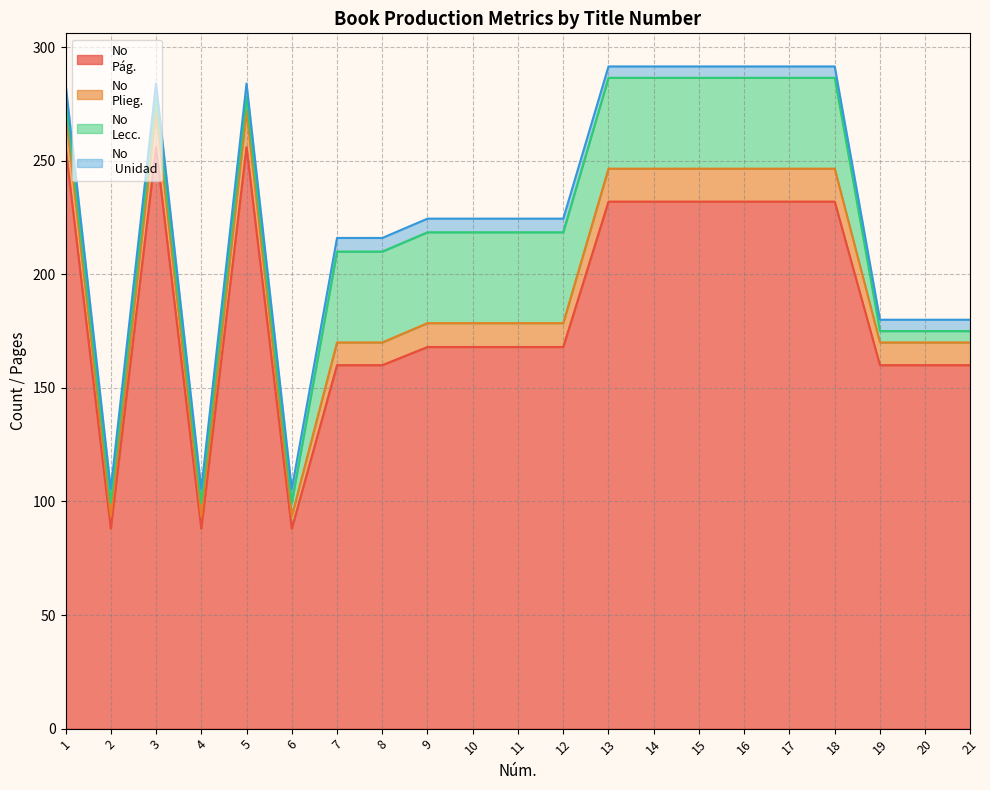

Is it true that No
Plieg. equals 61.2 at 6?

False